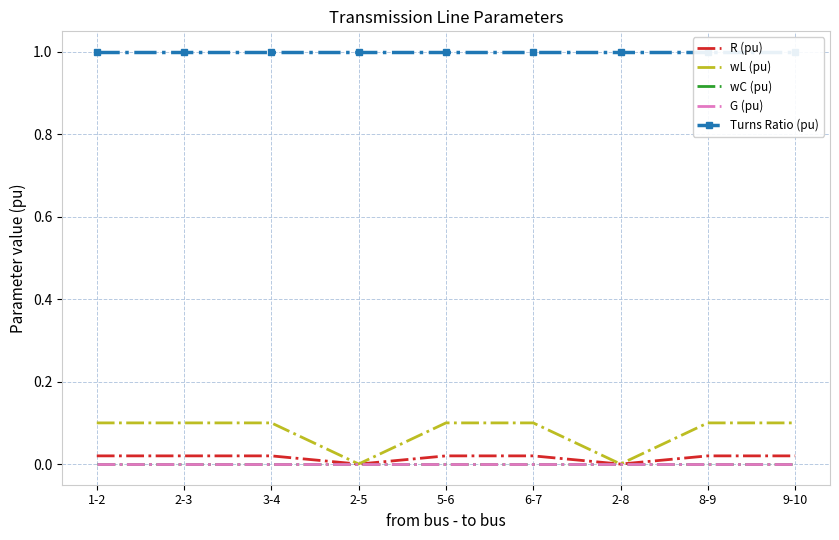

What is the sum of the Turns Ratio (pu) values at 2-3 and 6-7?

2.0